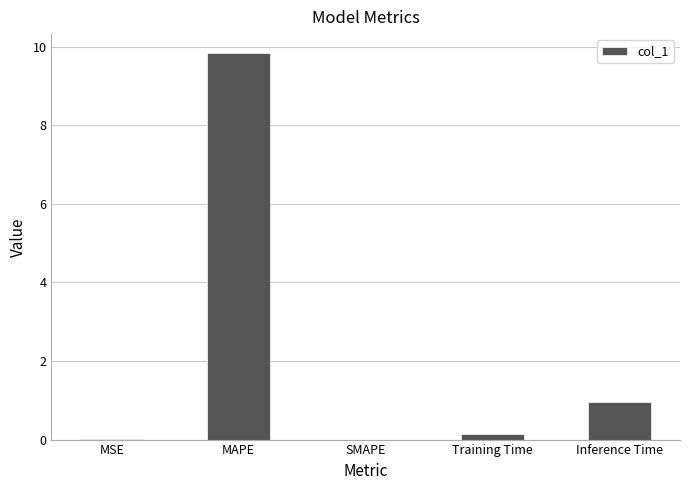

What is the greatest value displayed?

9.8